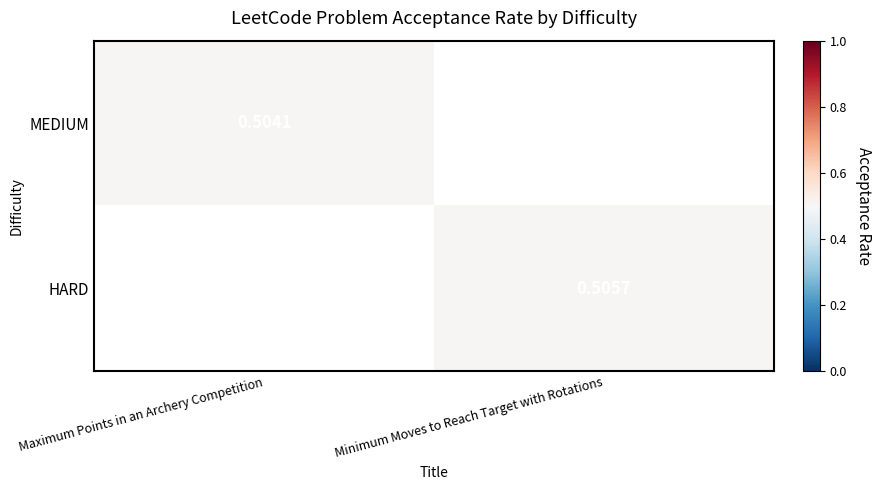

Where does the HARD series first go above 0?

Minimum Moves to Reach Target with Rotations